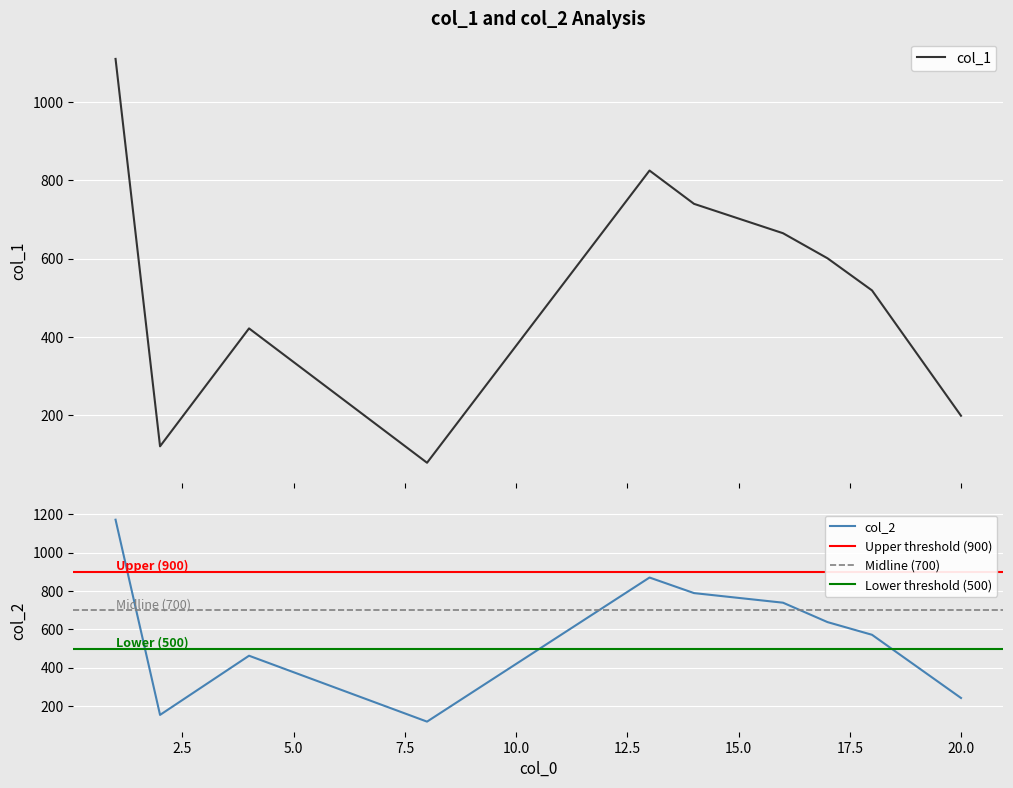

How many interior local peaks does the col_1 series have?

2